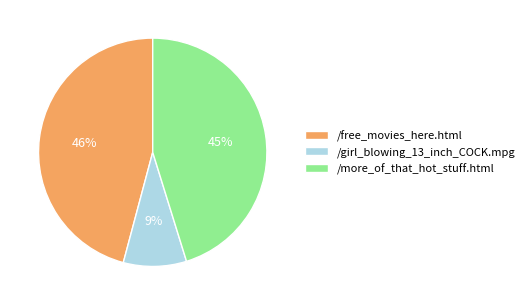

Does any single category account for the majority?

No